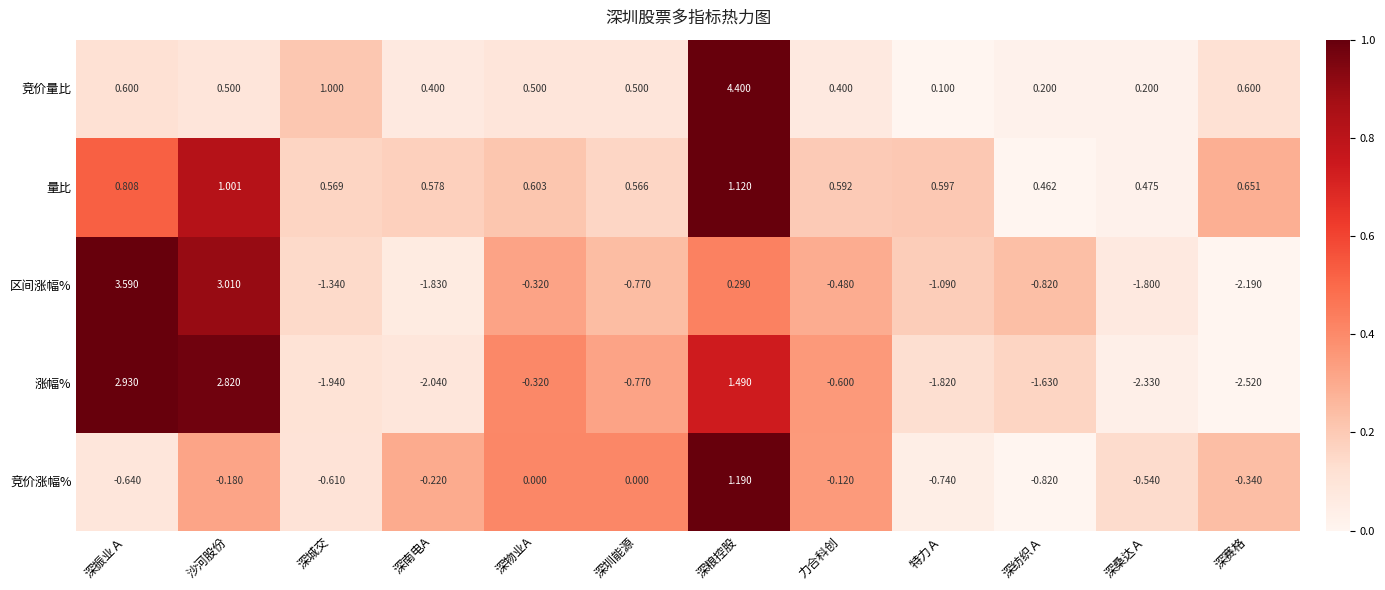

Which series has the largest total across all categories?

竞价量比